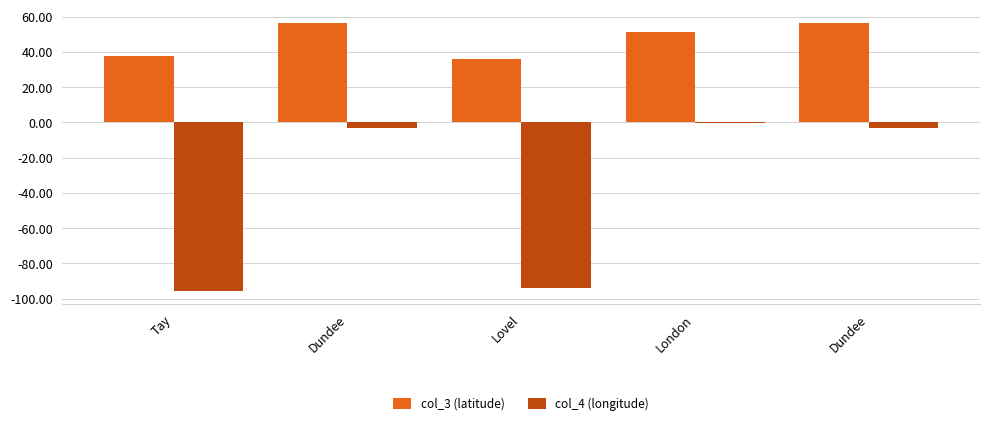

What is the sum of the col_3 (latitude) values at Lovel and Dundee?

92.7